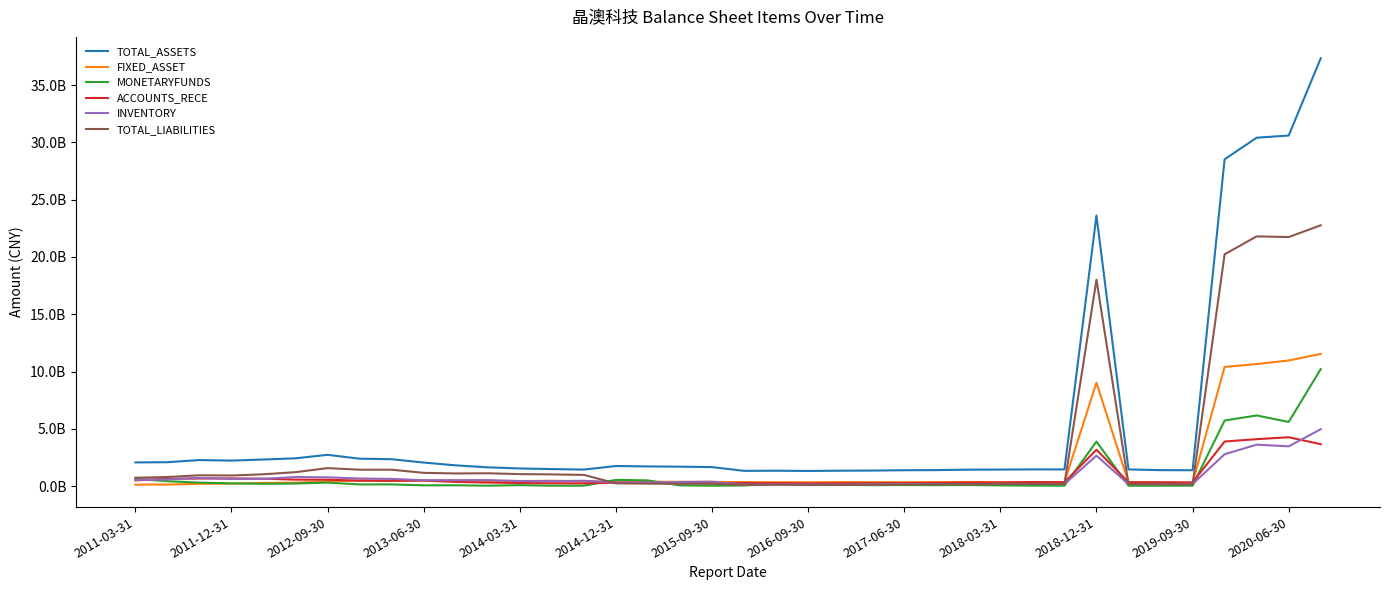

Does the chart have visible grid lines?

No